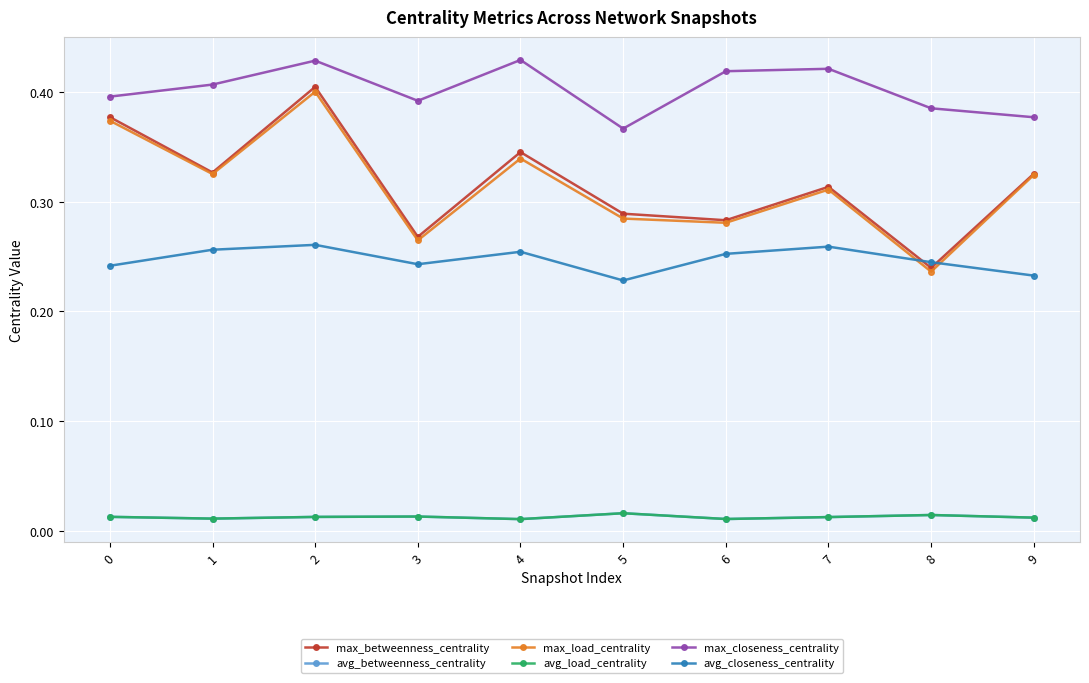

Count the avg_load_centrality values in the range 0 to 1.

10